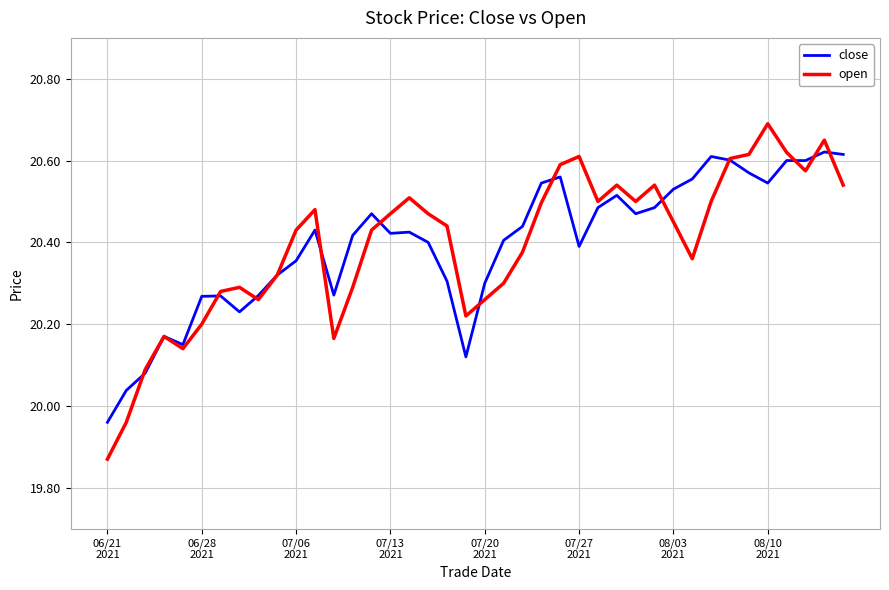

What is the greatest value displayed?

20.7